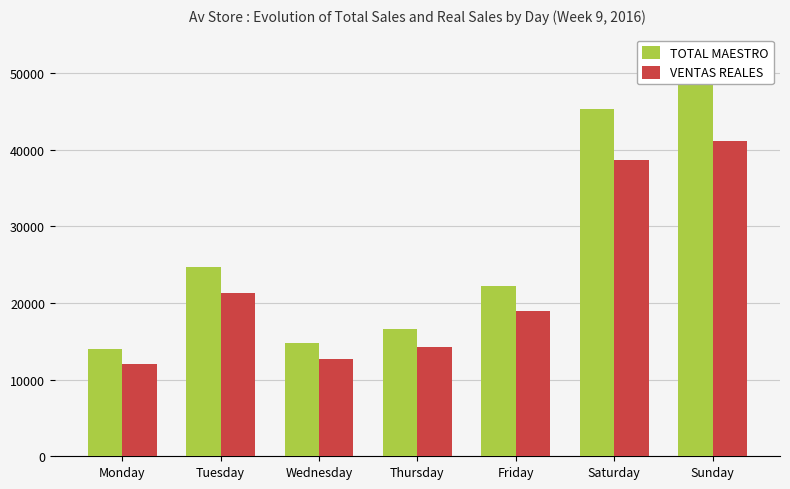

The value of TOTAL MAESTRO at Monday is 13929.0. True or false?

True